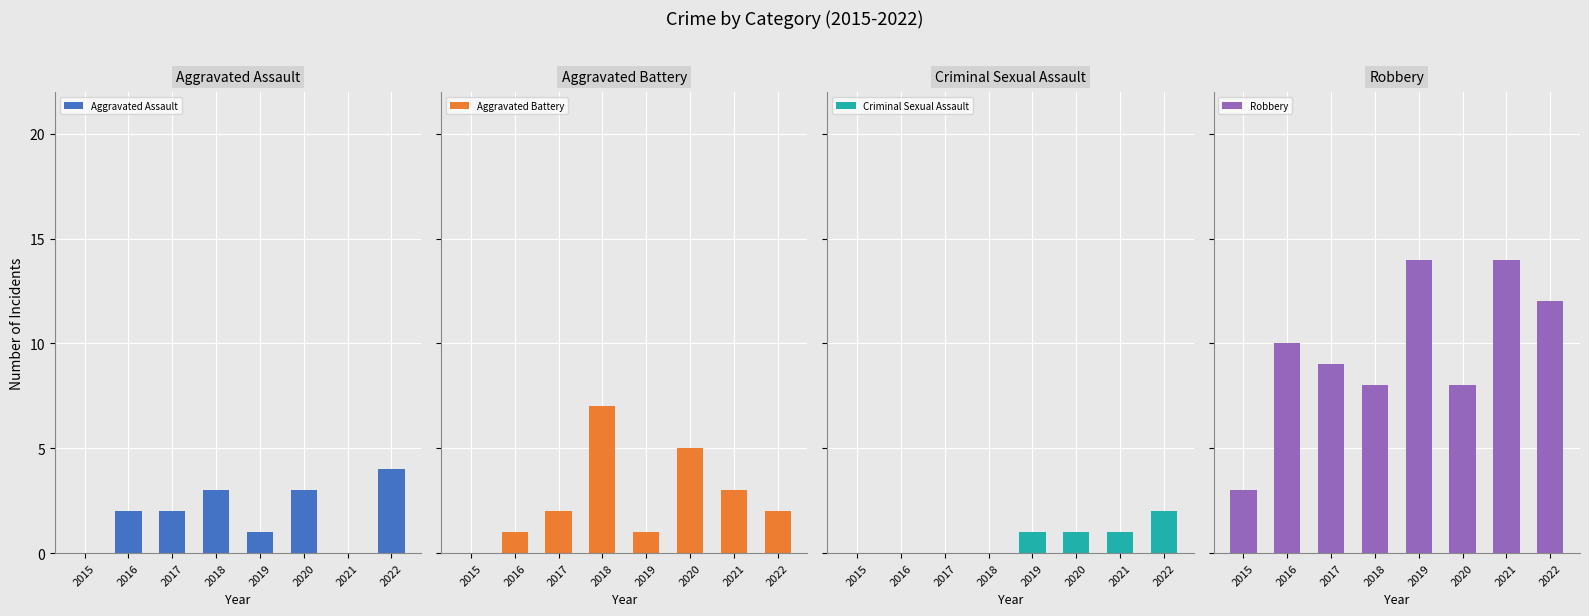

At which category is the sum across all series the highest?

2022